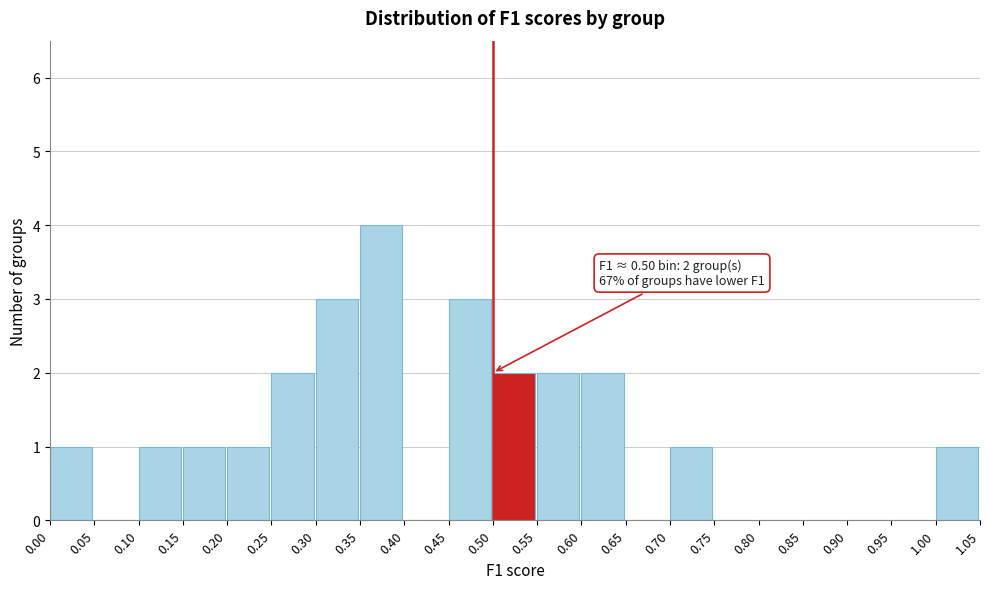

Over which range of the x-axis is the bar tallest?

0.35 to 0.40